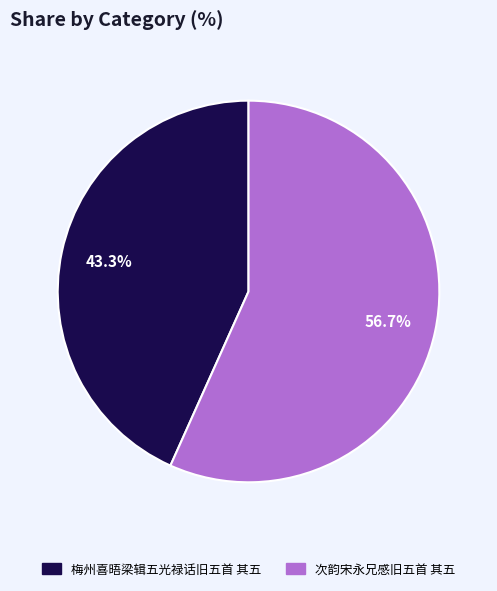

Is it true that 梅州喜晤梁辑五光禄话旧五首 其五 is 43% of the pie?

True